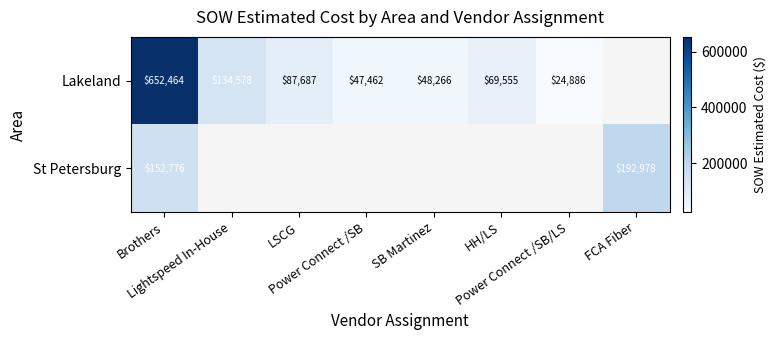

The value of Lakeland at Brothers is 652464.0. True or false?

True